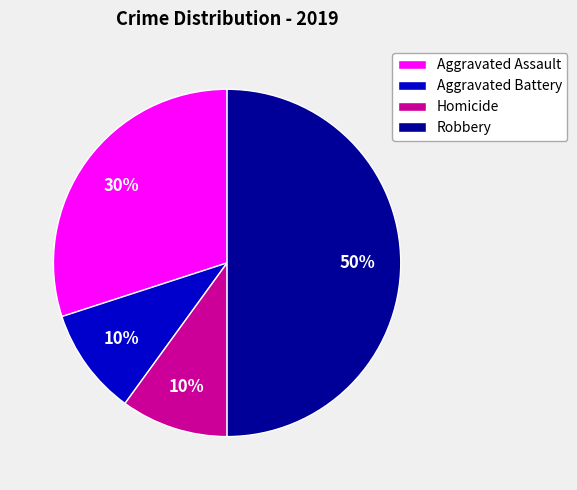

To the nearest percent, what is the combined percentage of Homicide and Aggravated Battery?

20%